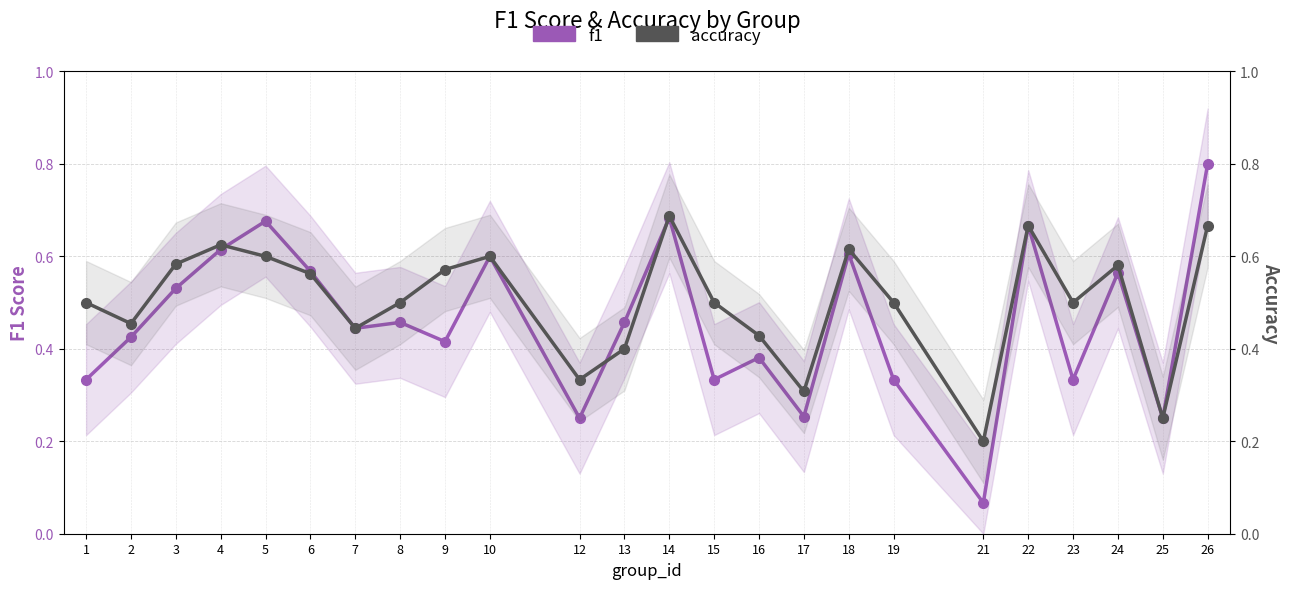

Is the value of f1 at 25 greater than the value of accuracy at 4?

No